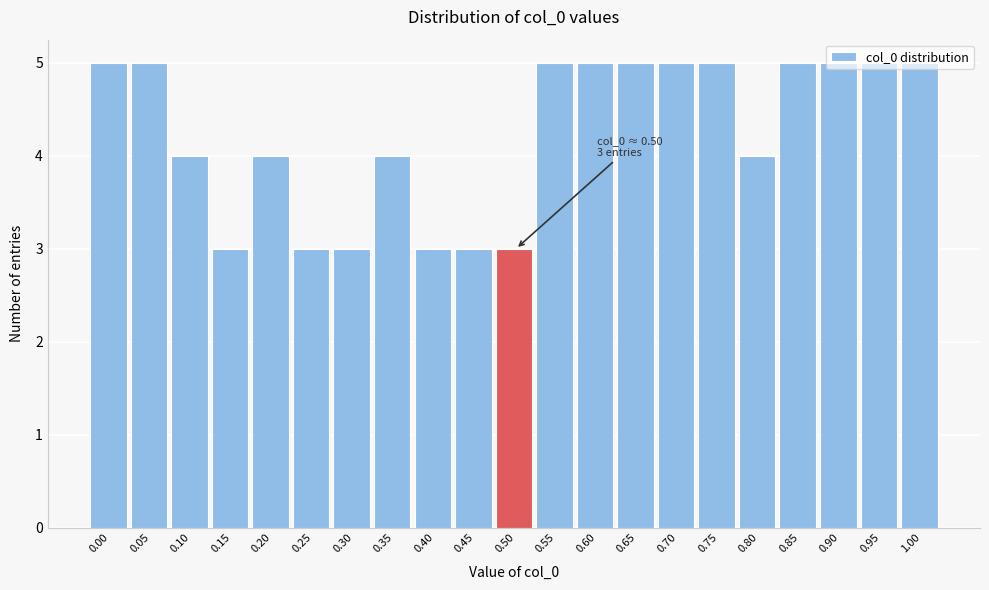

What is the change in value from 0.50 to 0.65?

+2